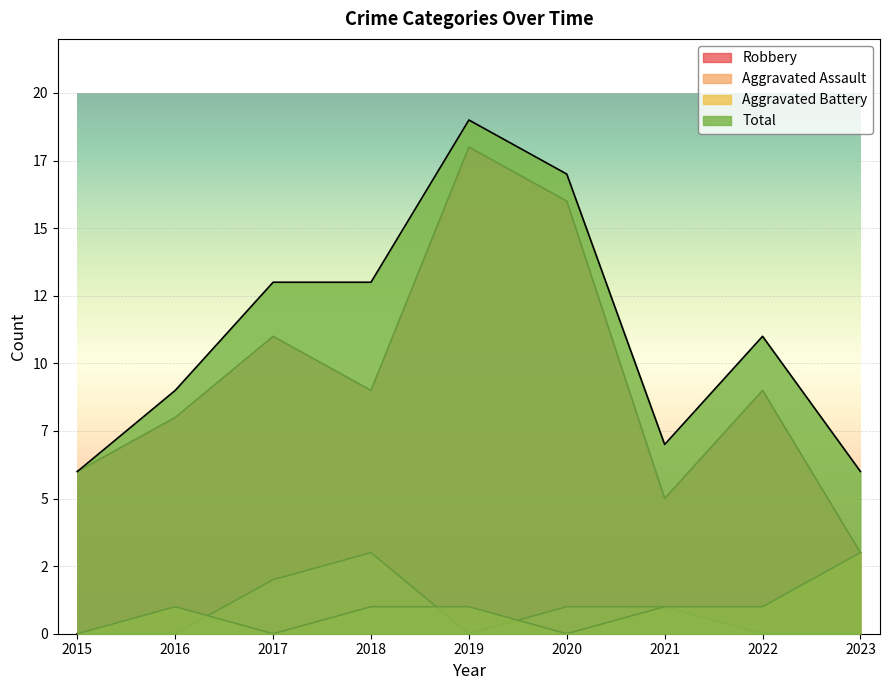

True or false: Robbery and Total intersect in this chart.

False